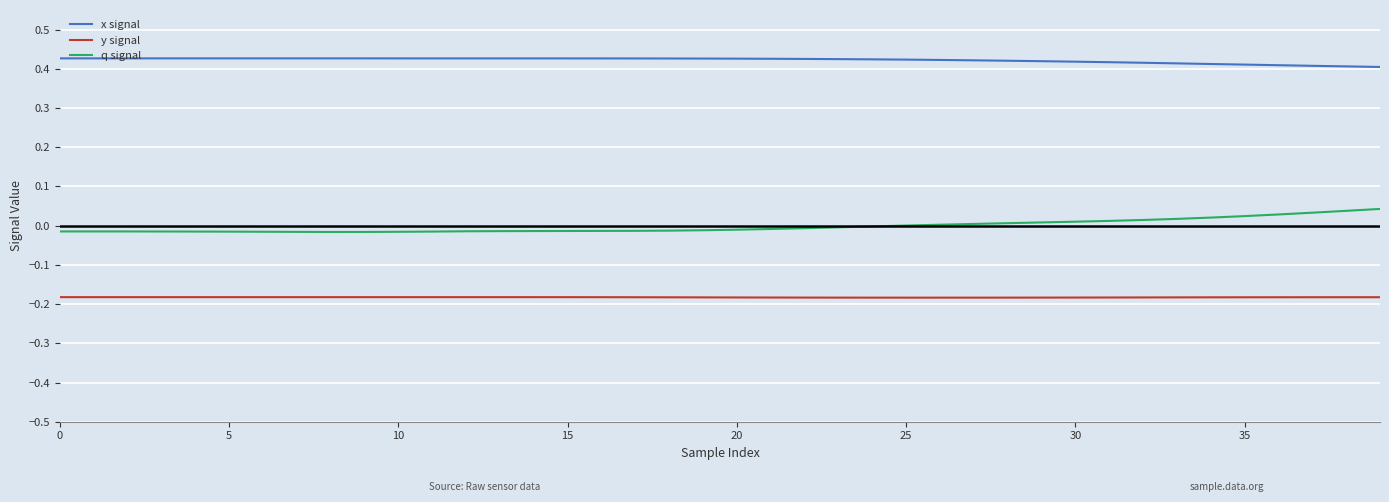

True or false: q signal and x signal intersect in this chart.

False